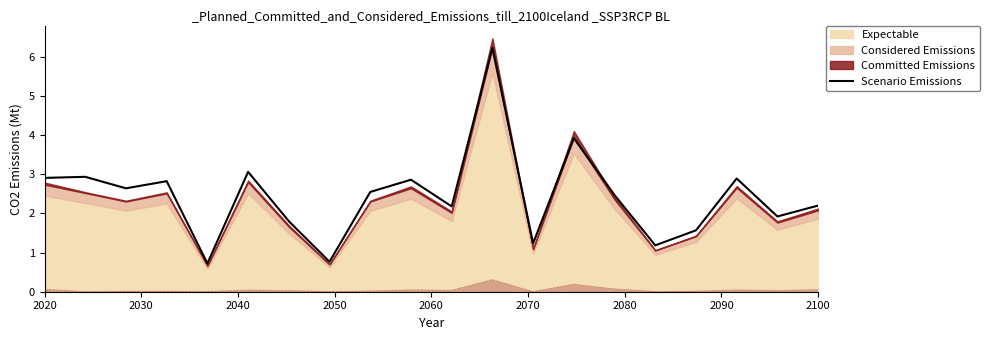

Where does the Scenario Emissions series first go above 2?

2020